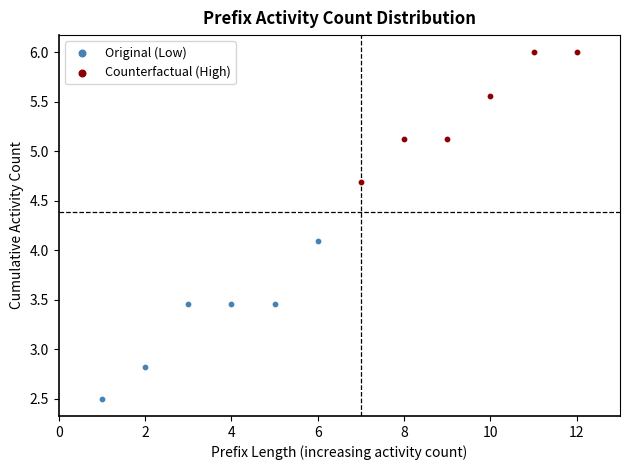

Which series has the widest spread of Y values?

Original (Low)